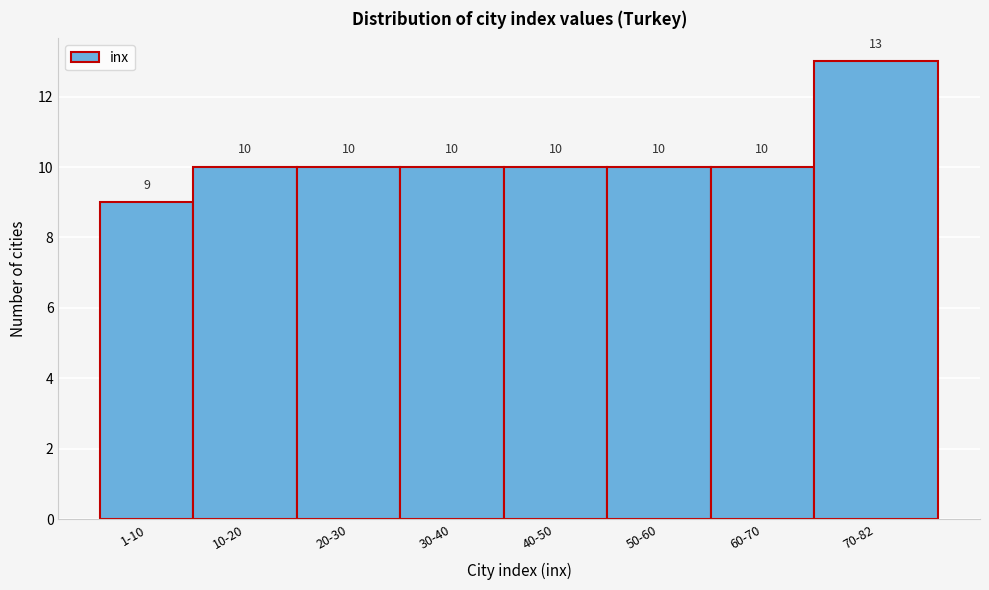

Reading left to right, list all the values displayed in this chart.

9	10	10	10	10	10	10	13